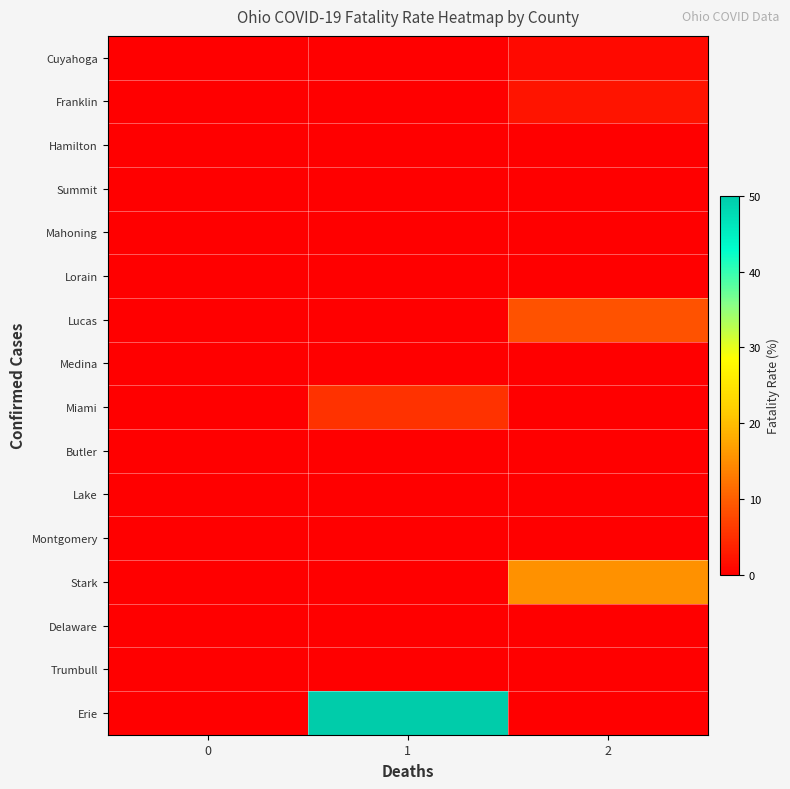

How many categories are shown in the chart?

3